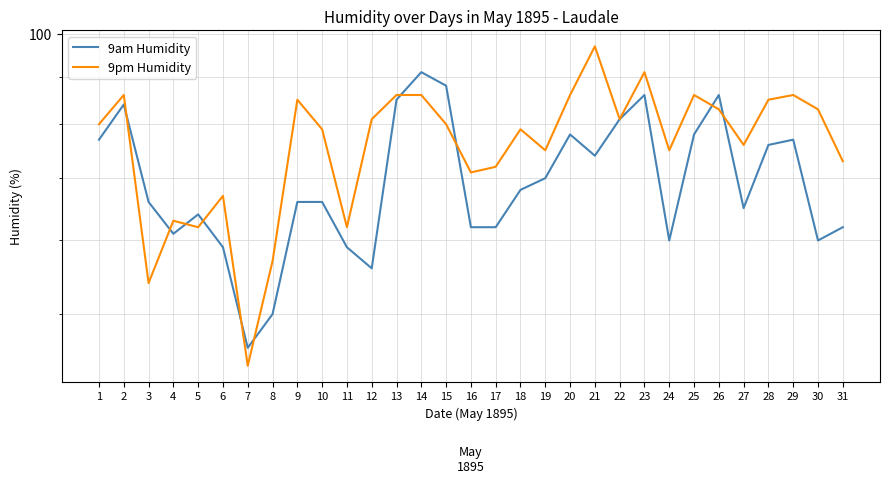

What is the spread (max minus min) of values at 15?

8